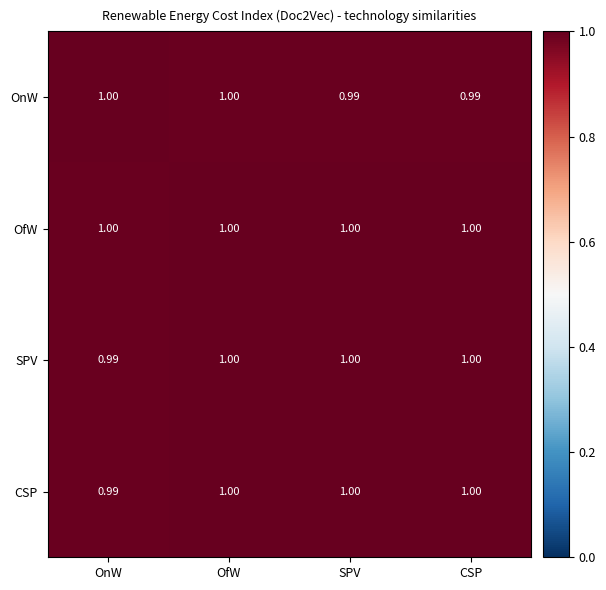

Is the value of OnW at OfW greater than the value of SPV at OnW?

Yes